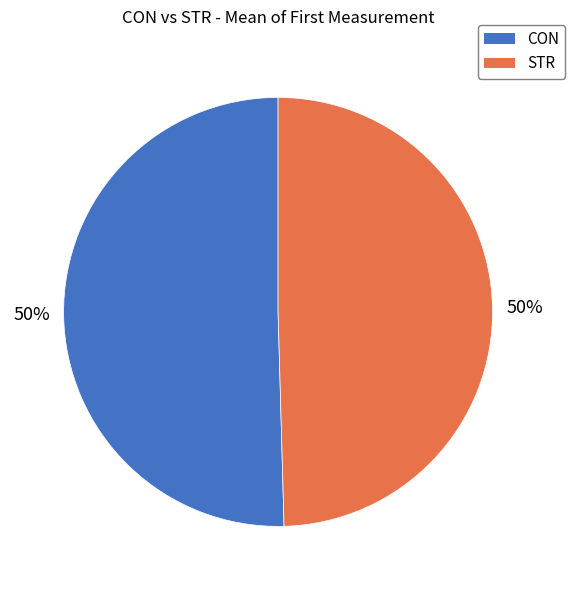

Is the sum of CON and STR greater than half?

Yes